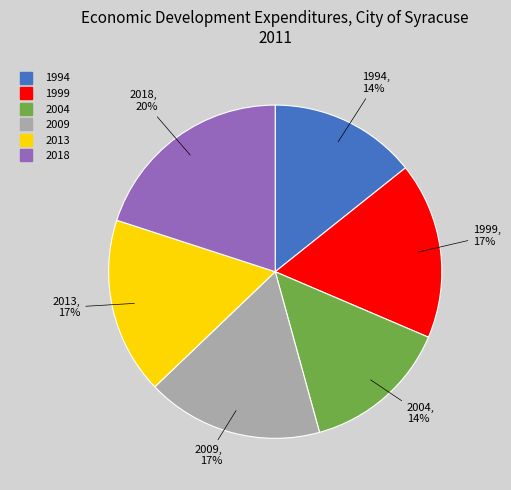

Count the number of slices in the pie.

6